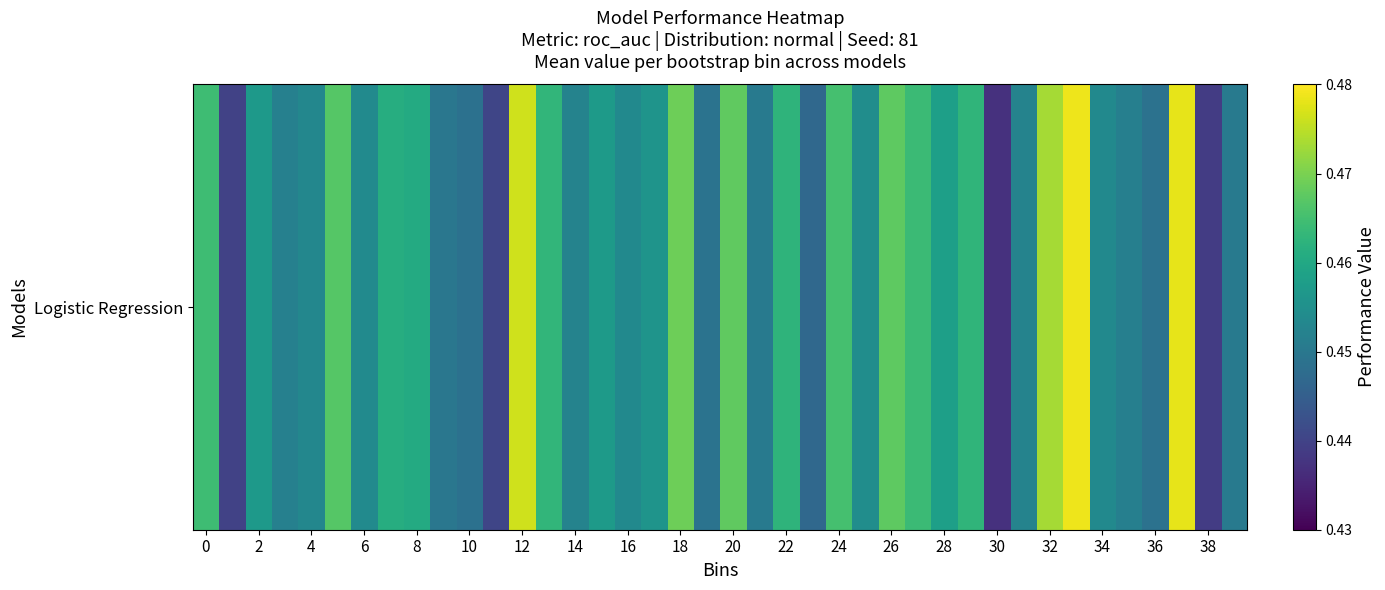

How many values are between 0 and 1?

40